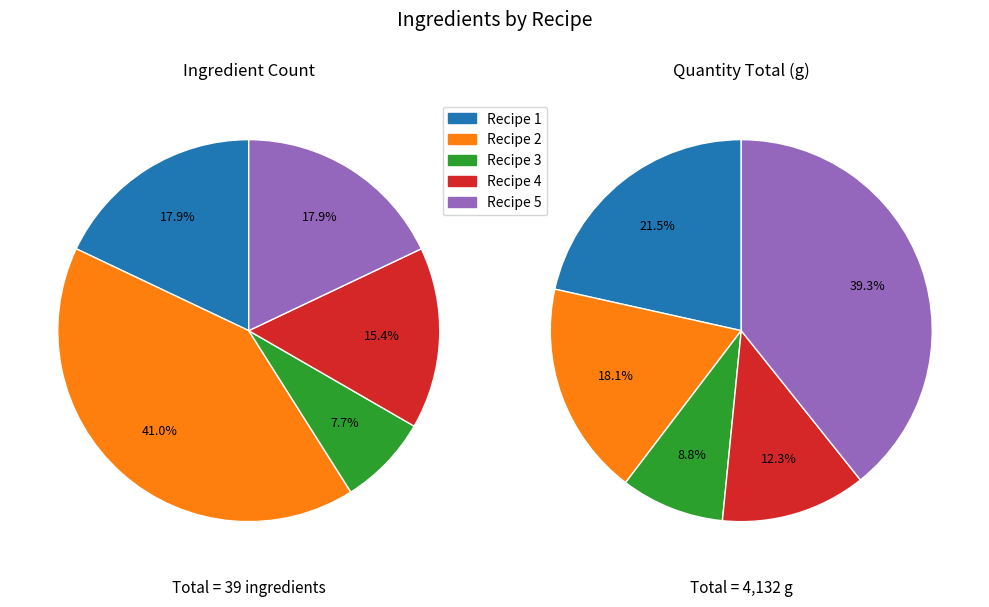

To the nearest percent, what is the combined percentage of Recipe 2 and Recipe 4?

56%